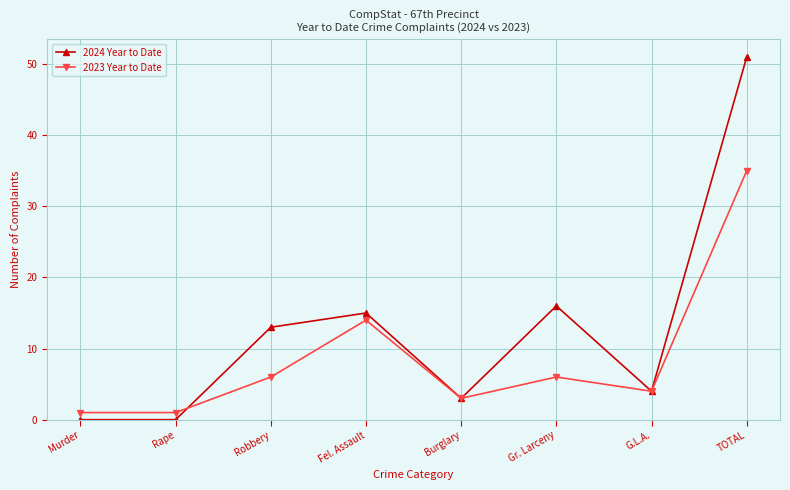

What is the greatest value displayed?

51